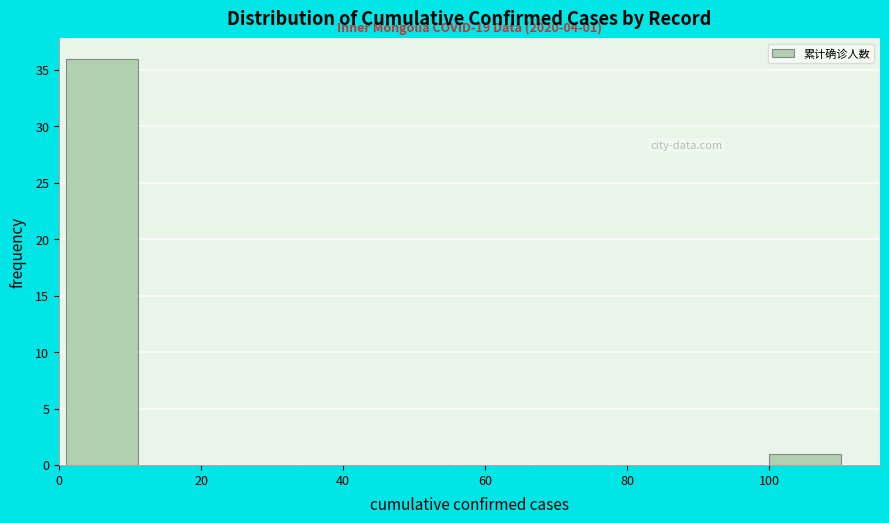

Over which range of the x-axis is the bar tallest?

1 to 12